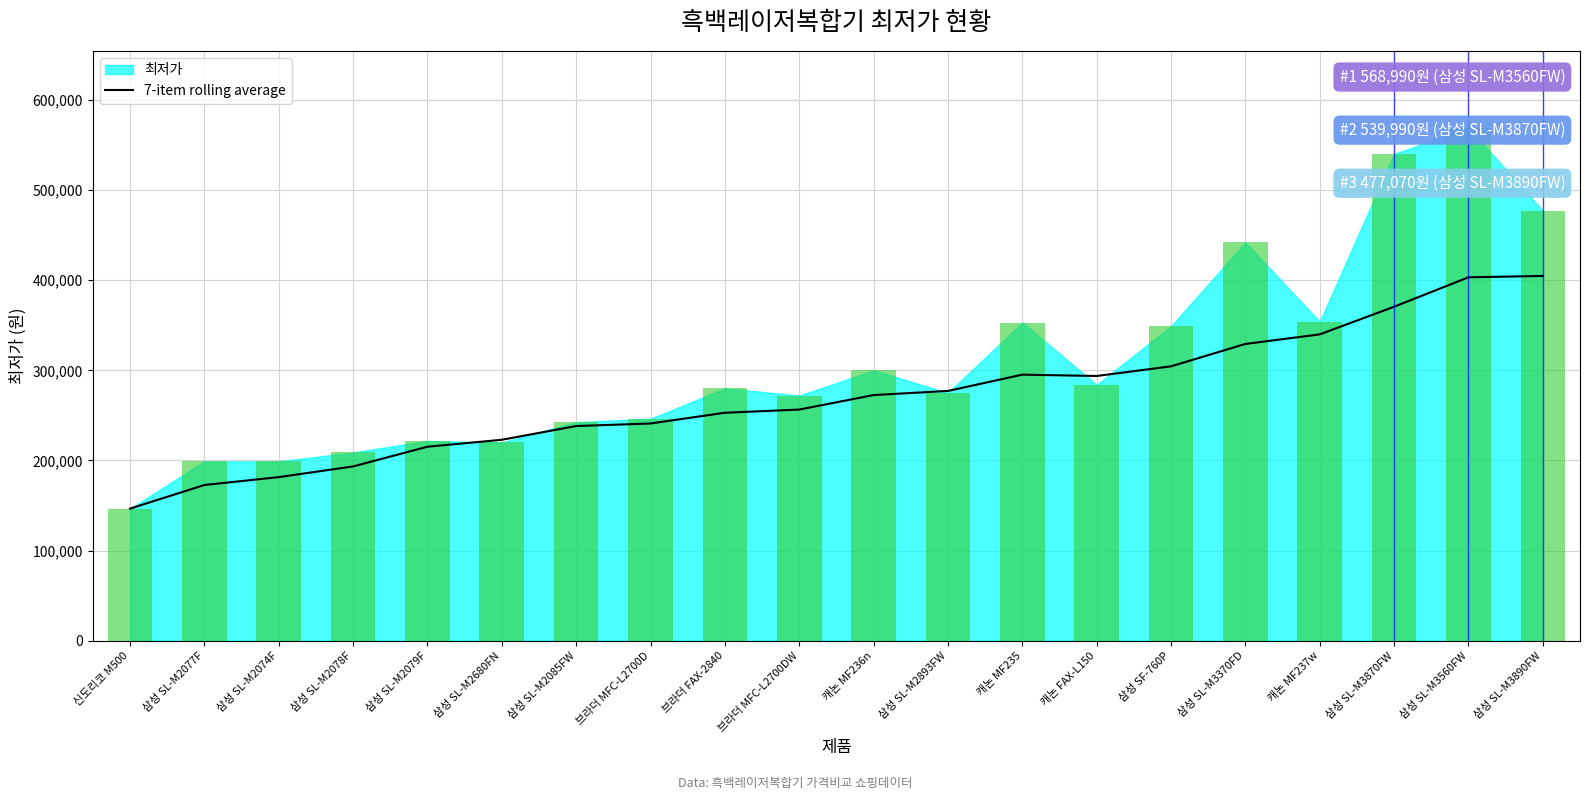

True or false: the data shows 222962 at 삼성 SL-M2680FN.

True